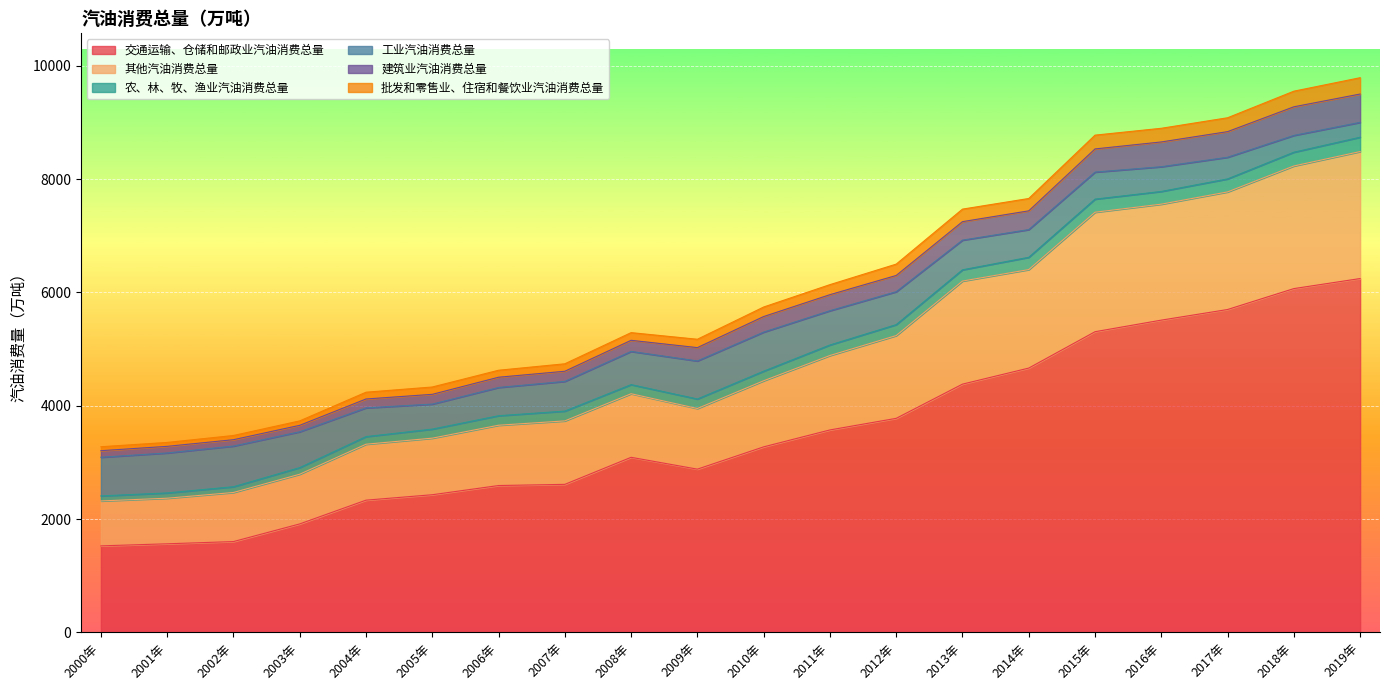

What is the approximate value of 交通运输、仓储和邮政业汽油消费总量 at 2012年?

3778.0